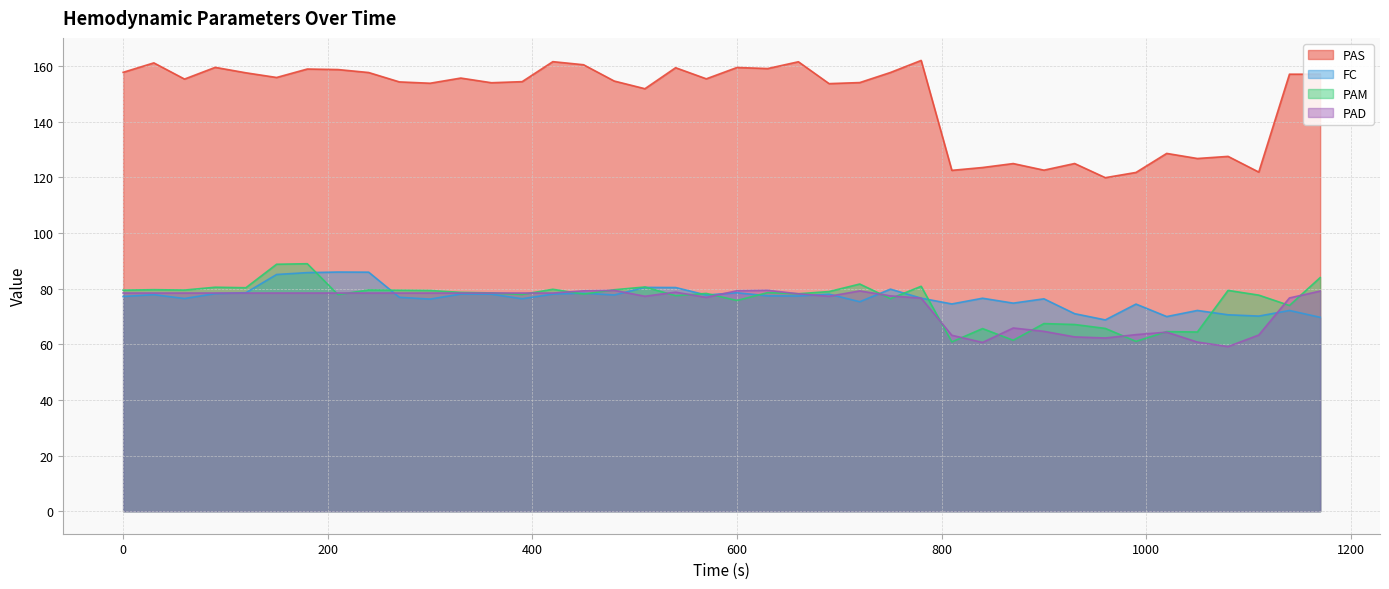

True or false: PAS and PAD cross at least once.

False